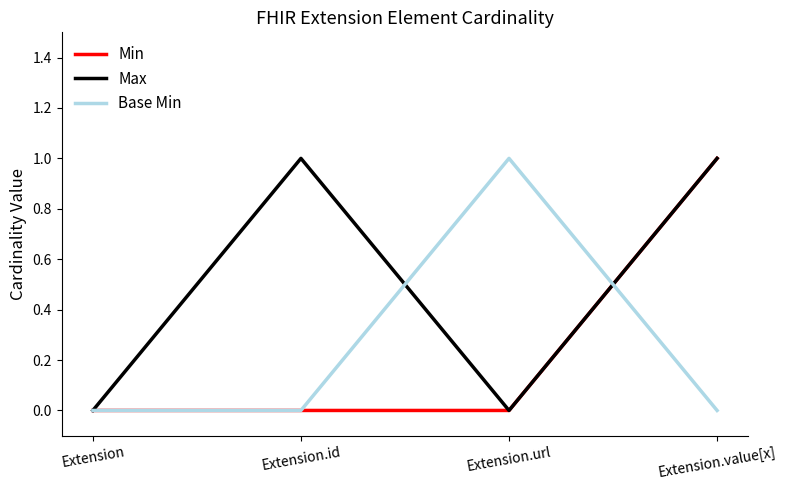

At which category is the sum across all series the highest?

Extension.value[x]